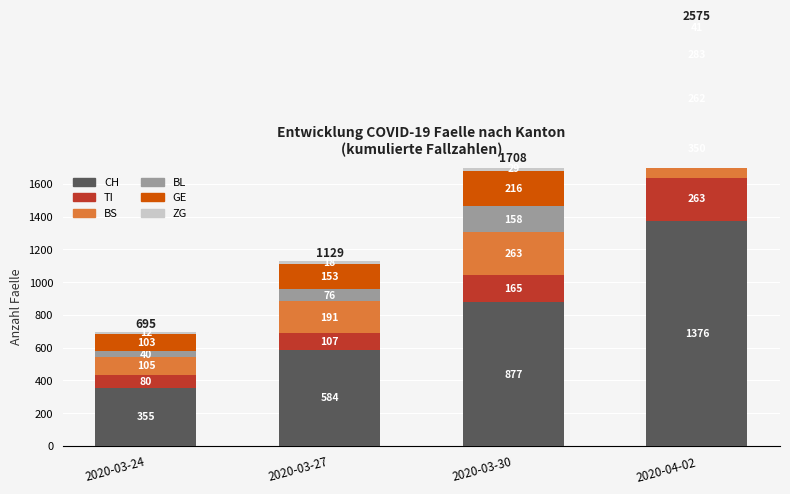

True or false: CH has a value of 211 at 2020-03-27.

False